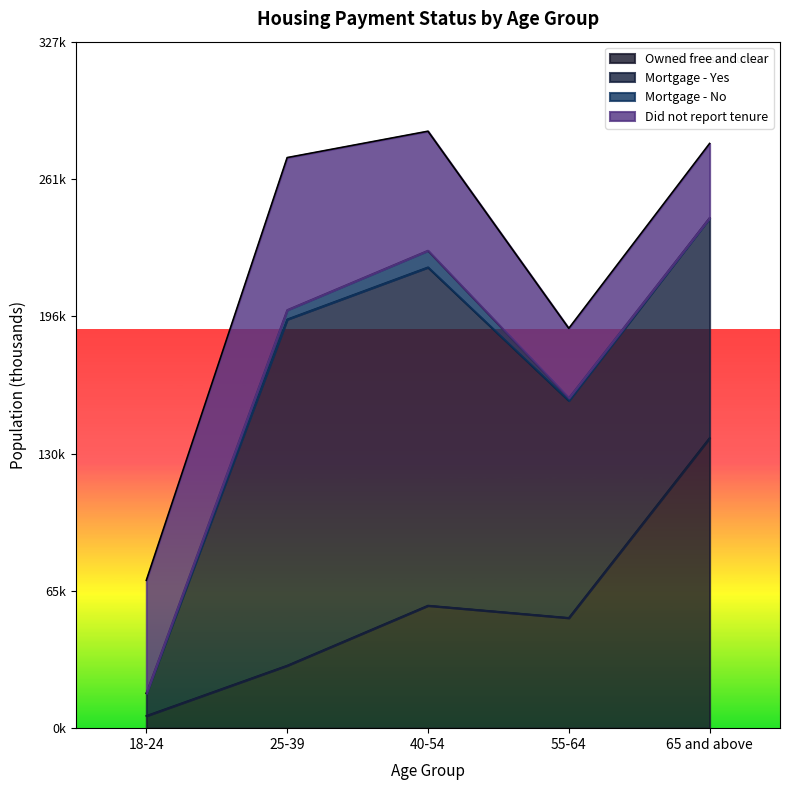

What is the sum of the Did not report tenure values at 18-24 and 40-54?

110768